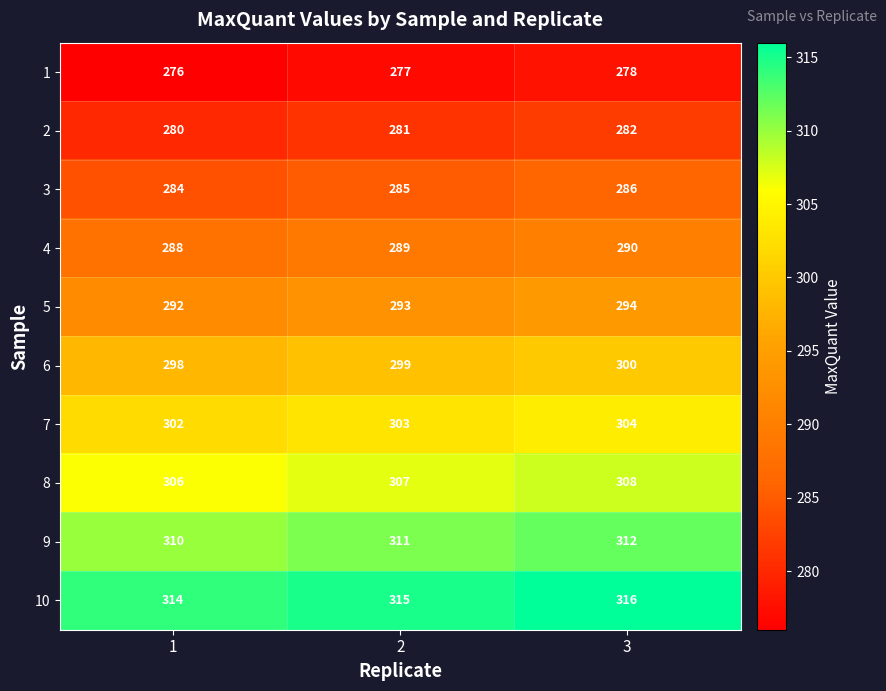

At 2, list the series in order from smallest to largest.

1, 2, 3, 4, 5, 6, 7, 8, 9, 10